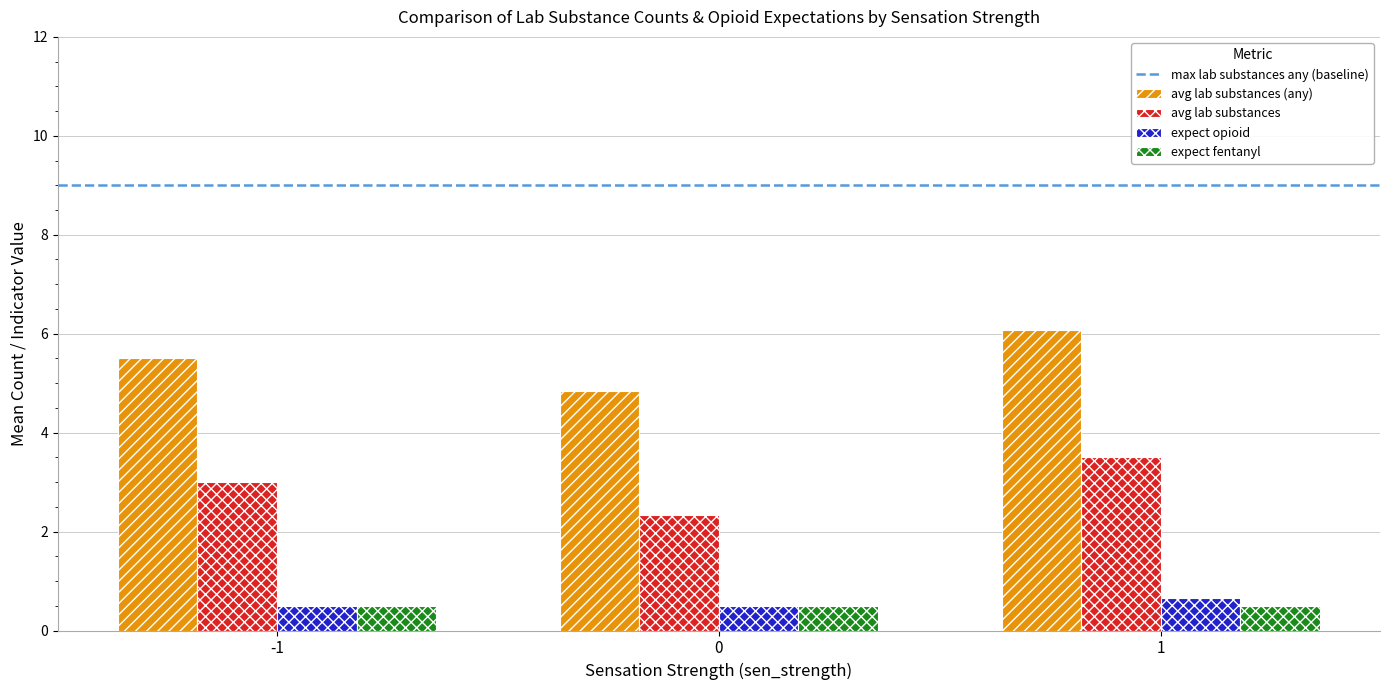

What is the spread (max minus min) of values at 1?

5.6